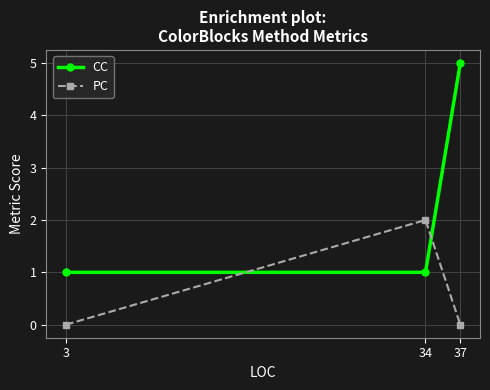

Which series has the largest range (max minus min)?

CC